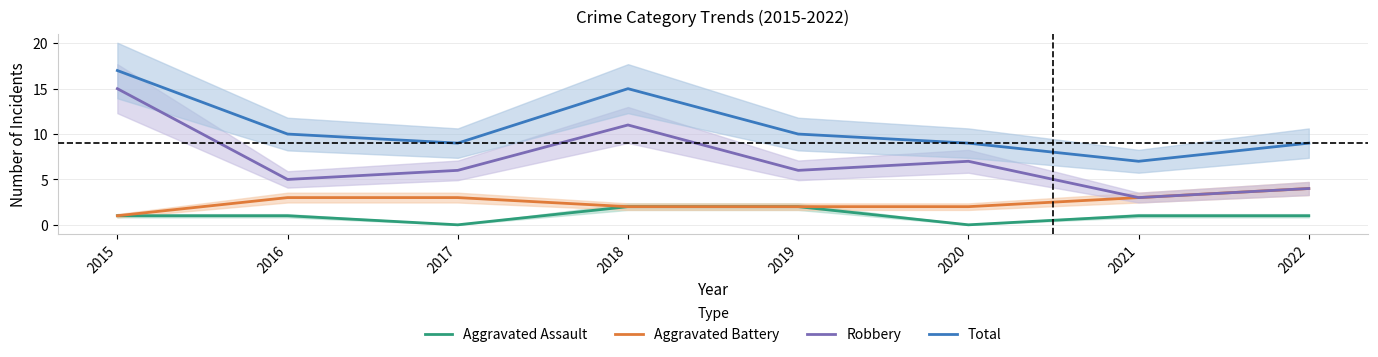

What is the maximum value for Aggravated Assault?

2